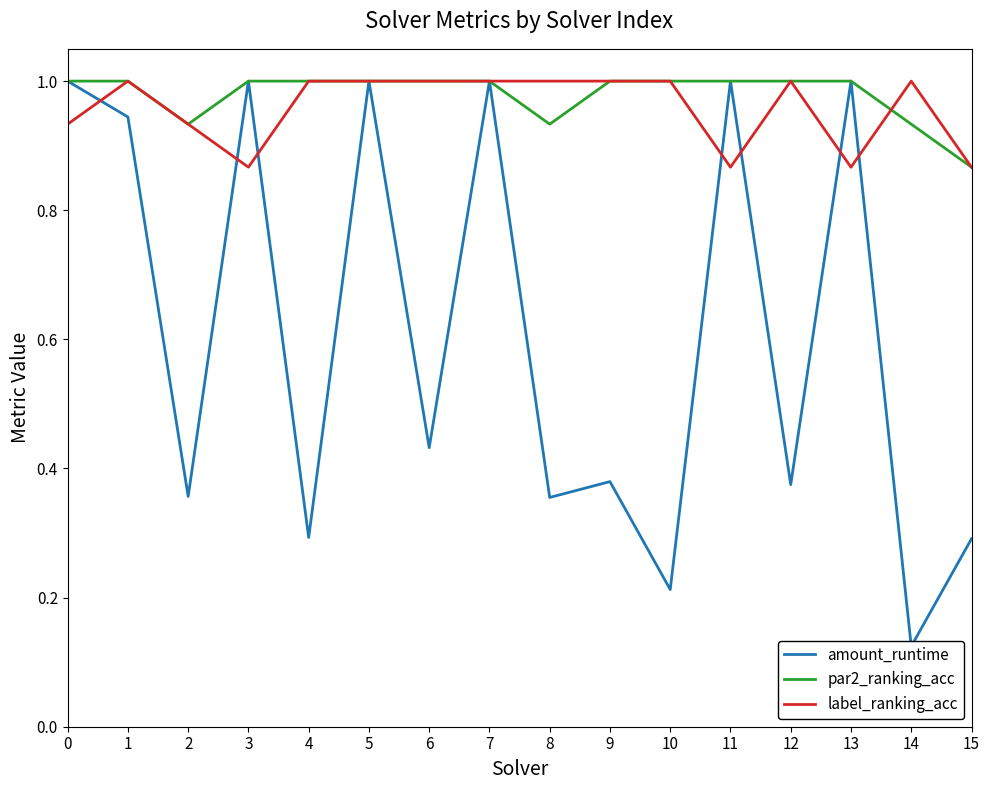

True or false: par2_ranking_acc and amount_runtime intersect in this chart.

False